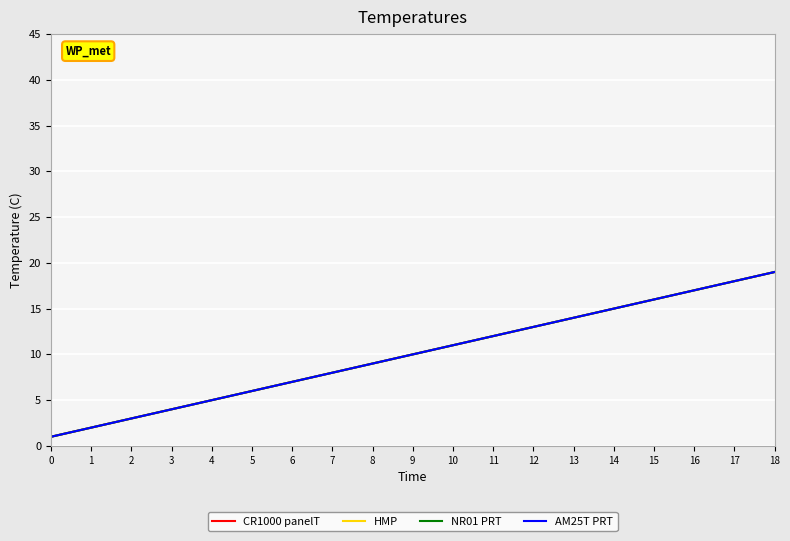

Which series has the largest range (max minus min)?

CR1000 panelT